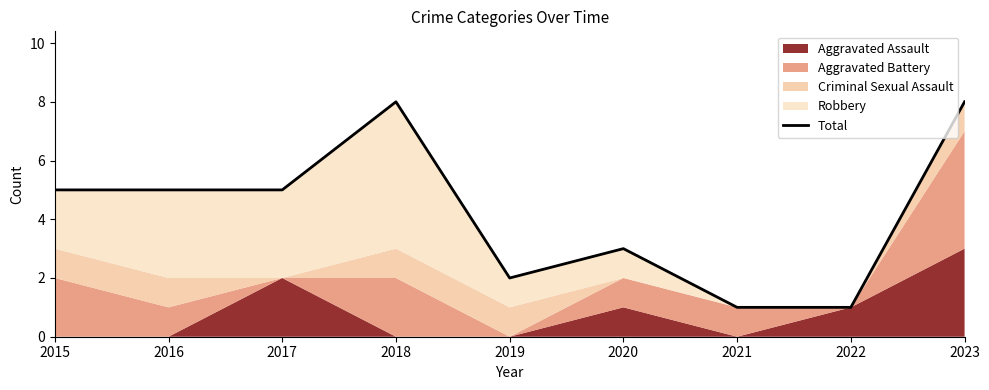

What is the maximum value shown in the chart?

8